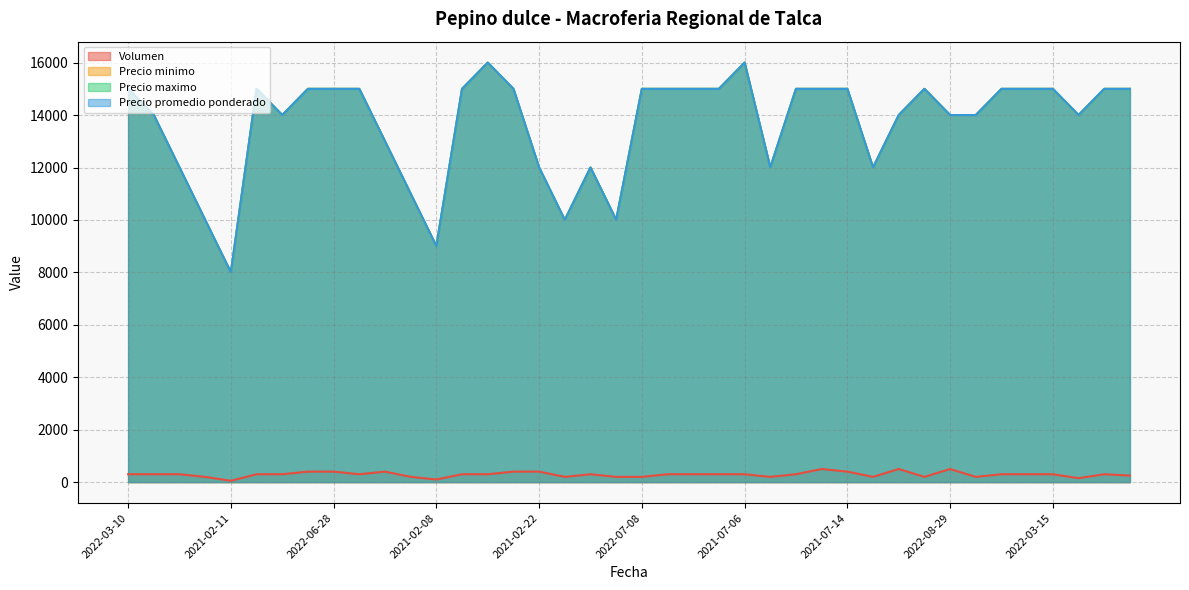

Read the Precio promedio ponderado value at 2022-02-04, to the nearest 100.

14000